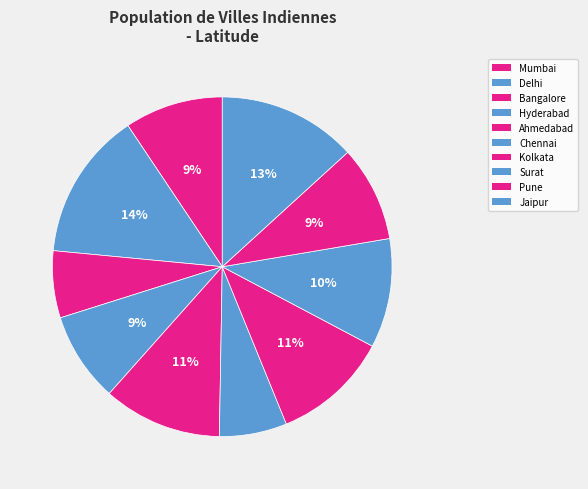

Which category has the smallest portion of the pie?

Bangalore